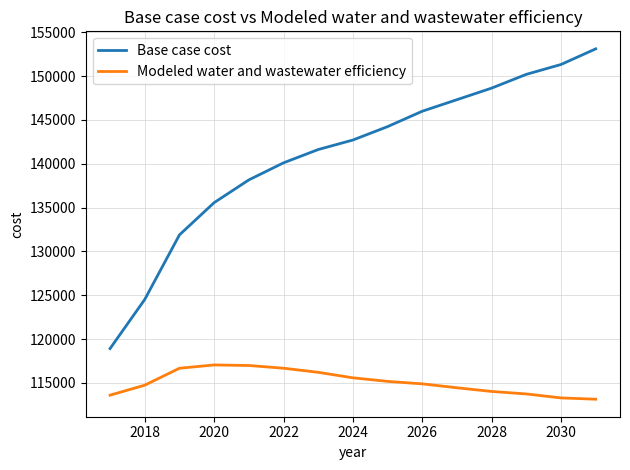

What is the average value of the Modeled water and wastewater efficiency series?

115089.1